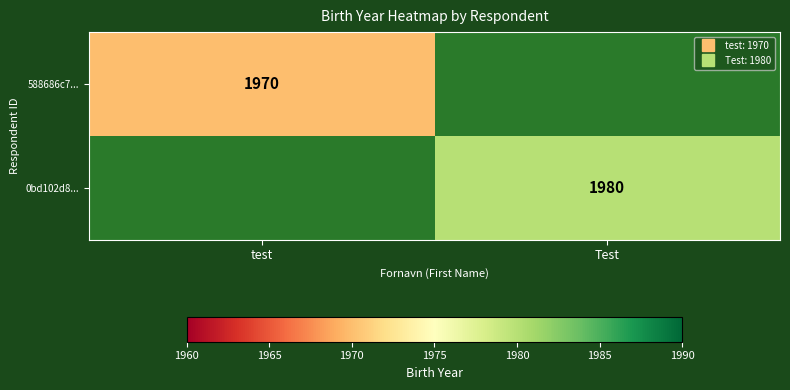

What is the greatest value displayed?

1980.0